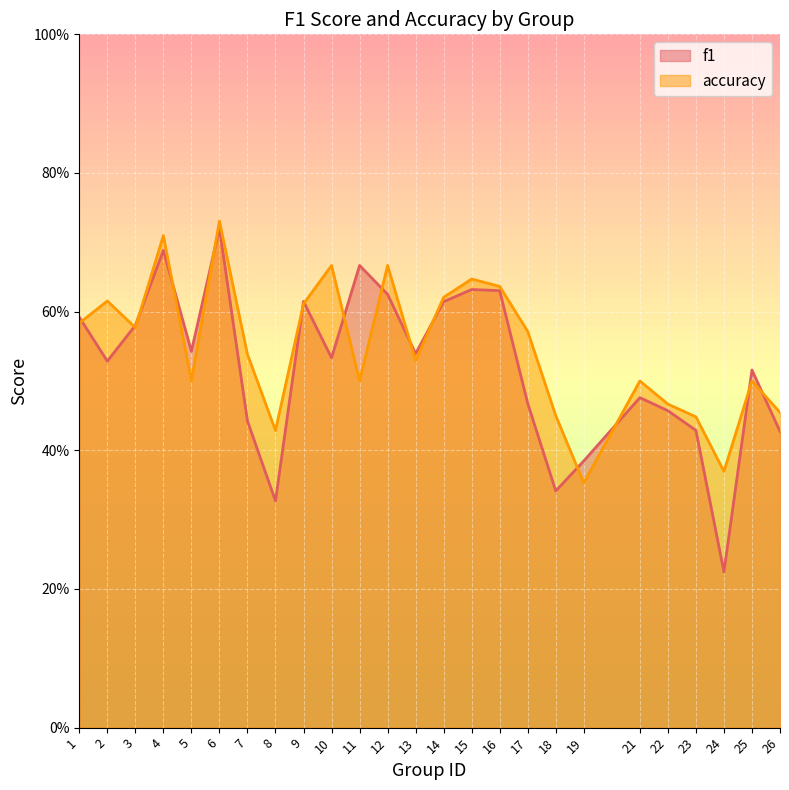

Count the number of categories in the chart.

25